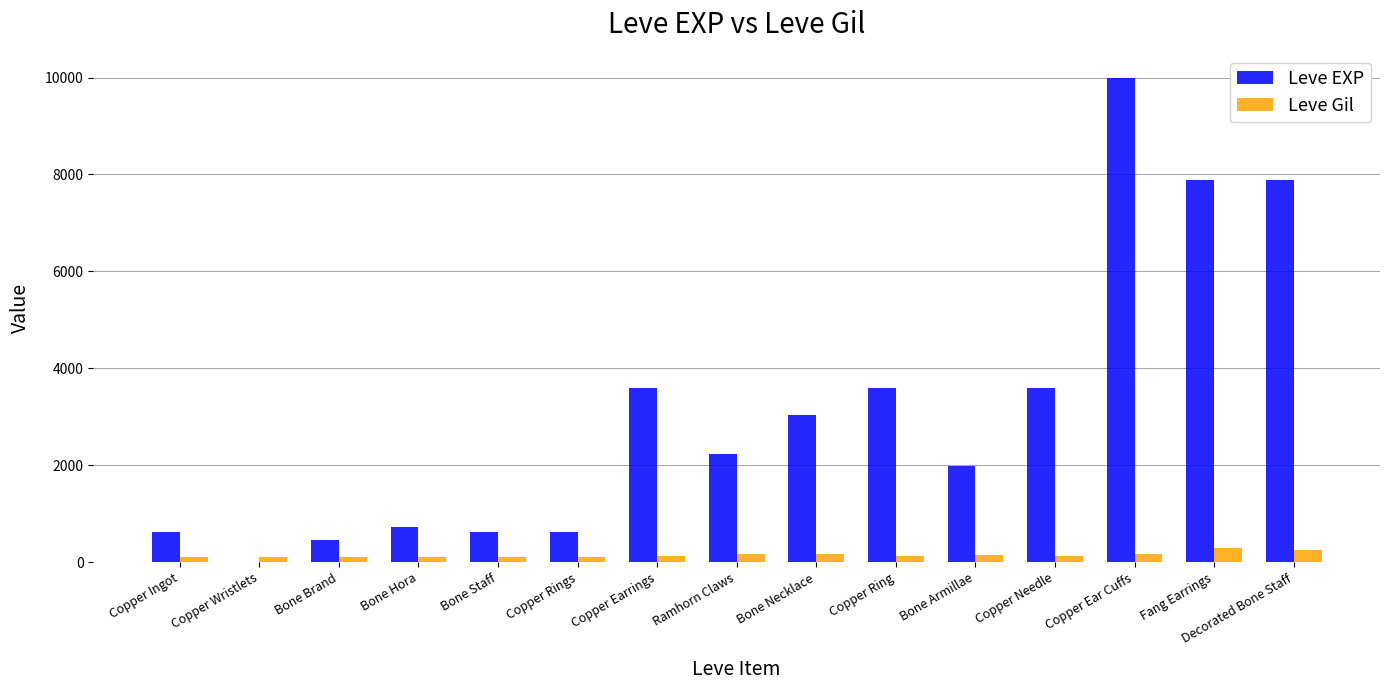

Is the value of Leve EXP at Bone Hora greater than the value of Leve Gil at Bone Staff?

Yes